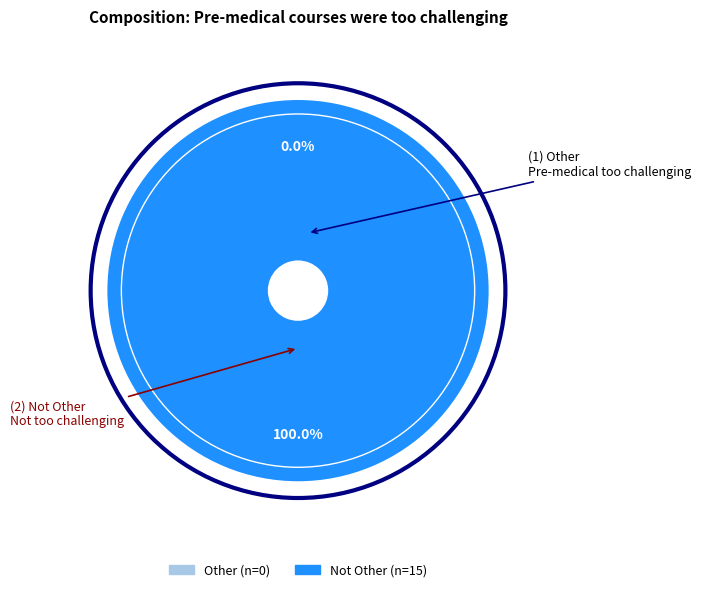

To the nearest percent, what is the combined percentage of Not Other and Other?

100%